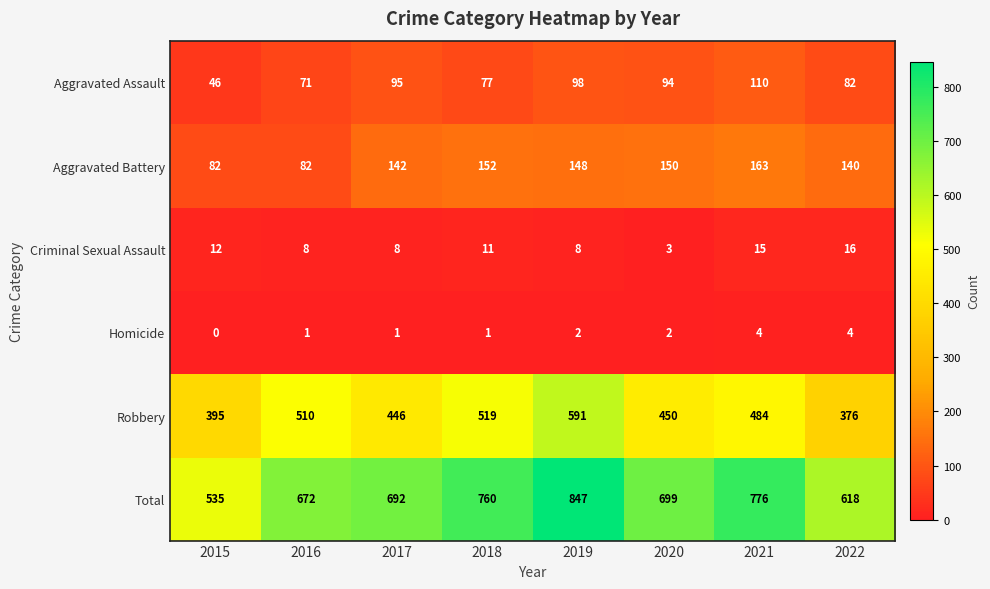

What is the difference between the second highest and second lowest values in the Criminal Sexual Assault series?

7